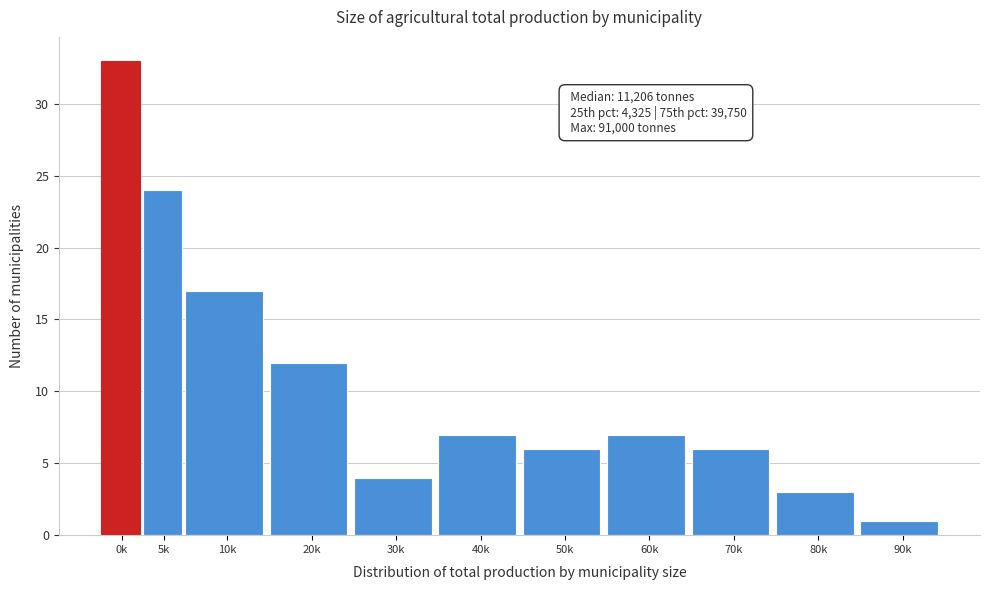

Reading left to right, list all the values displayed in this chart.

33	24	17	12	4	7	6	7	6	3	1